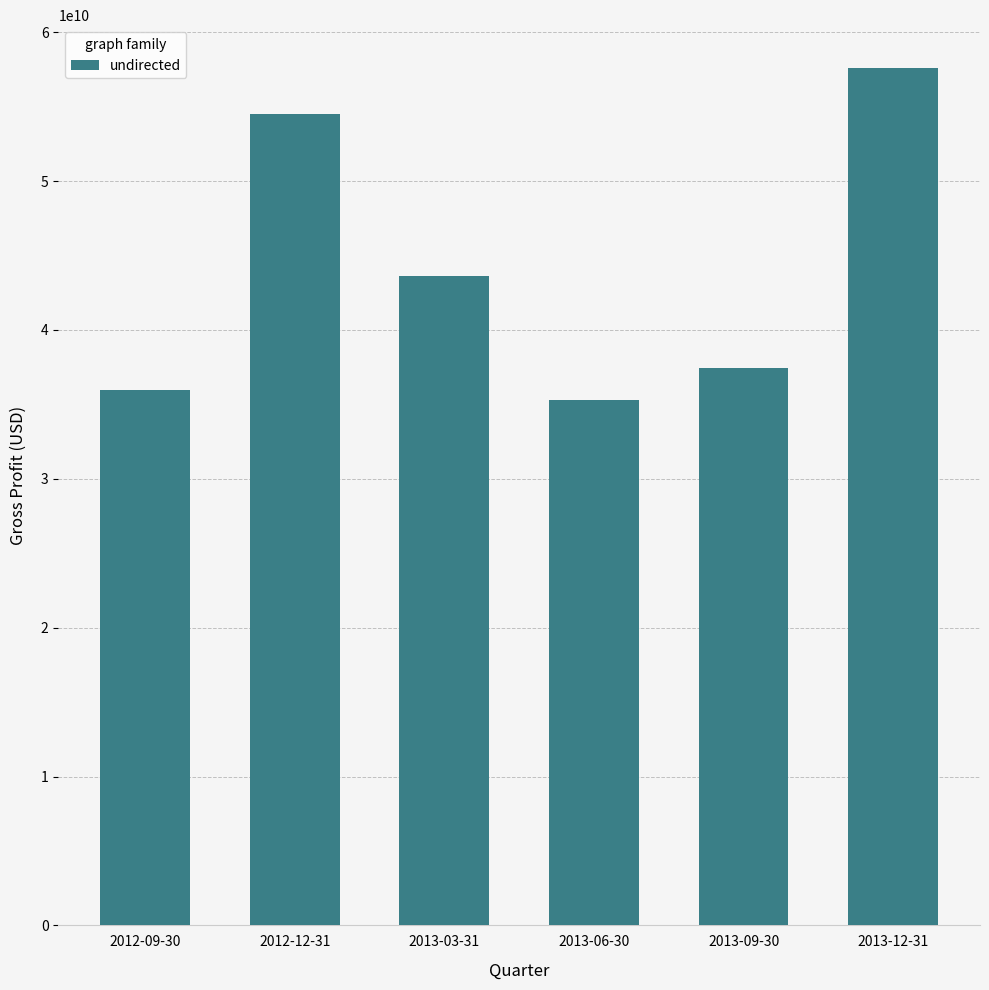

The value at 2012-12-31 is 54512000000. True or false?

True